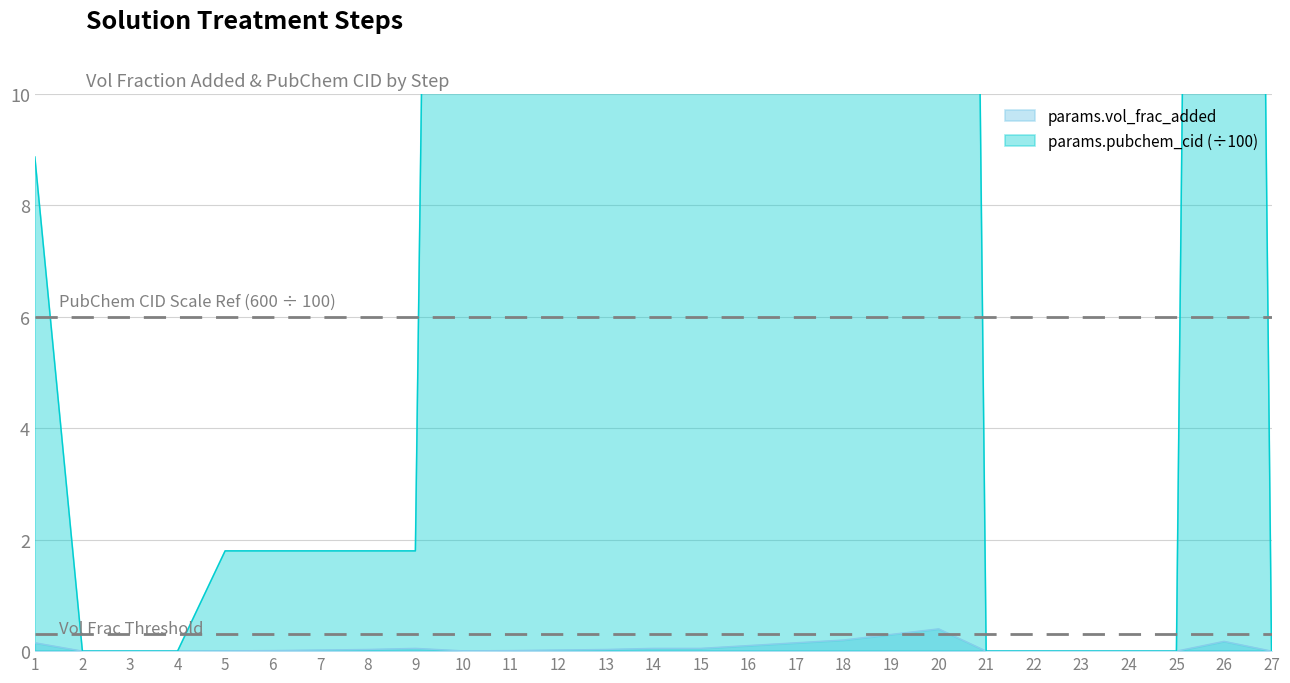

Reading right to left, list all the values displayed in this chart.

params.vol_frac_added: 0.0	0.2	0.0	0.0	0.0	0.0	0.0	0.4	0.3	0.2	0.1	0.1	0.1	0.1	0.0	0.0	0.0	0.0	0.1	0.0	0.0	0.0	0.0	0.0	0.0	0.0	0.1
params.pubchem_cid: 0.0	80.3	0.0	0.0	0.0	0.0	0.0	78.9	78.9	78.9	78.9	78.9	78.9	65.9	65.9	65.9	65.9	65.9	1.8	1.8	1.8	1.8	1.8	0.0	0.0	0.0	8.9